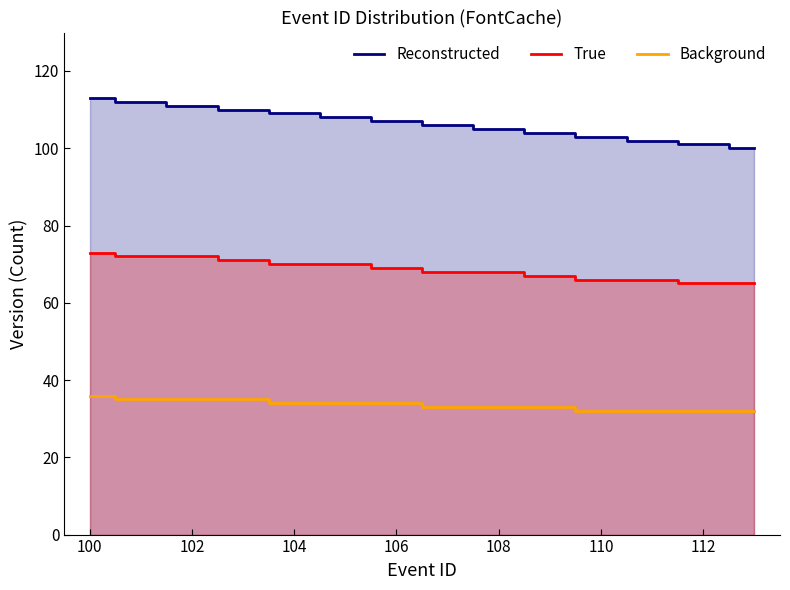

Which series has the largest total across all categories?

Reconstructed